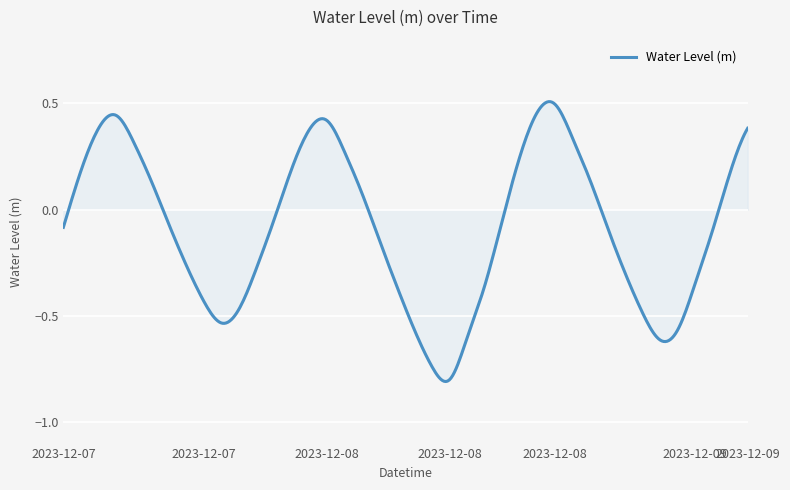

What is the difference between the maximum and minimum values?

1.3